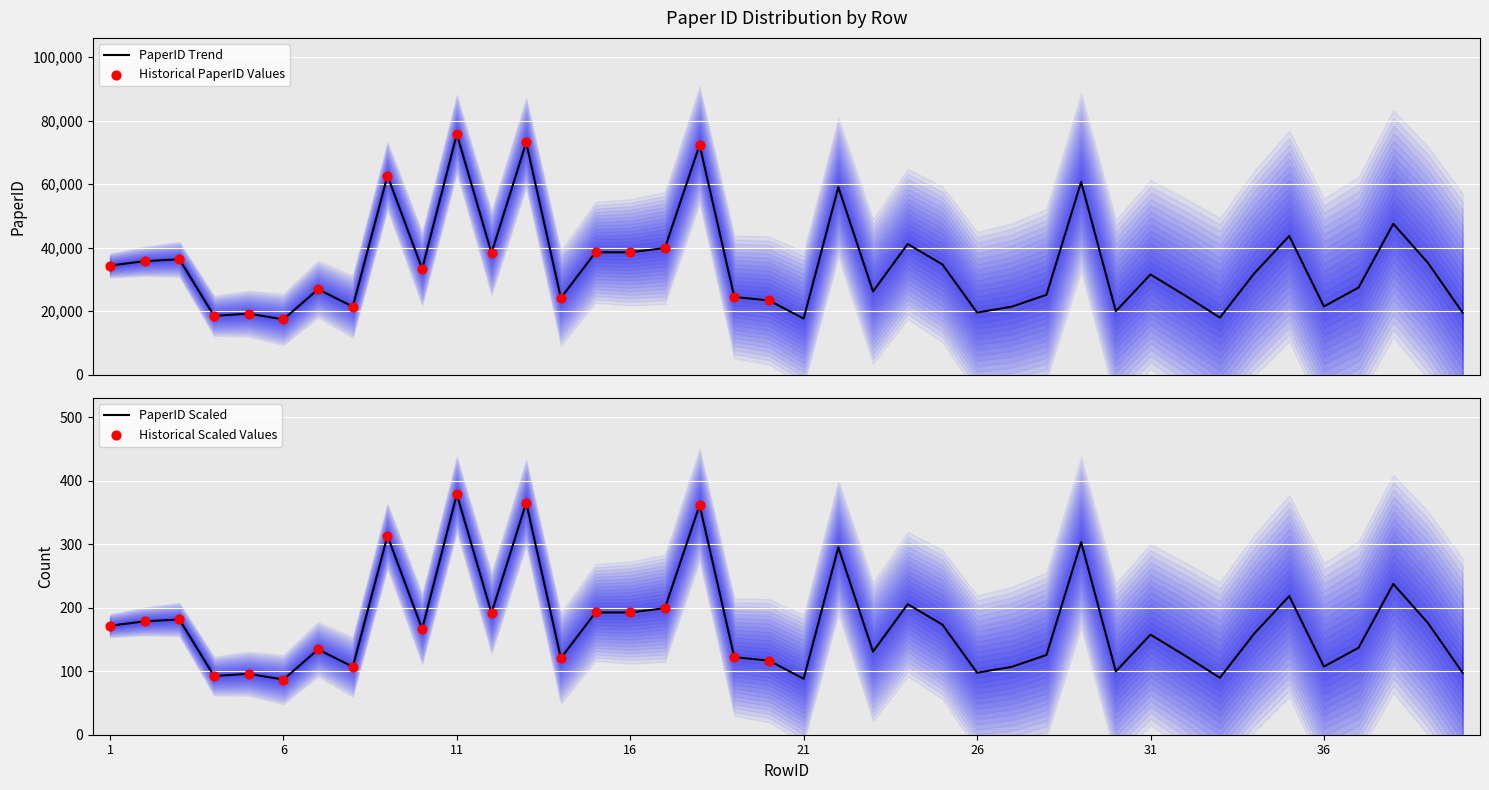

Approximately how many times larger is the value at 20 compared to 17?

0.6